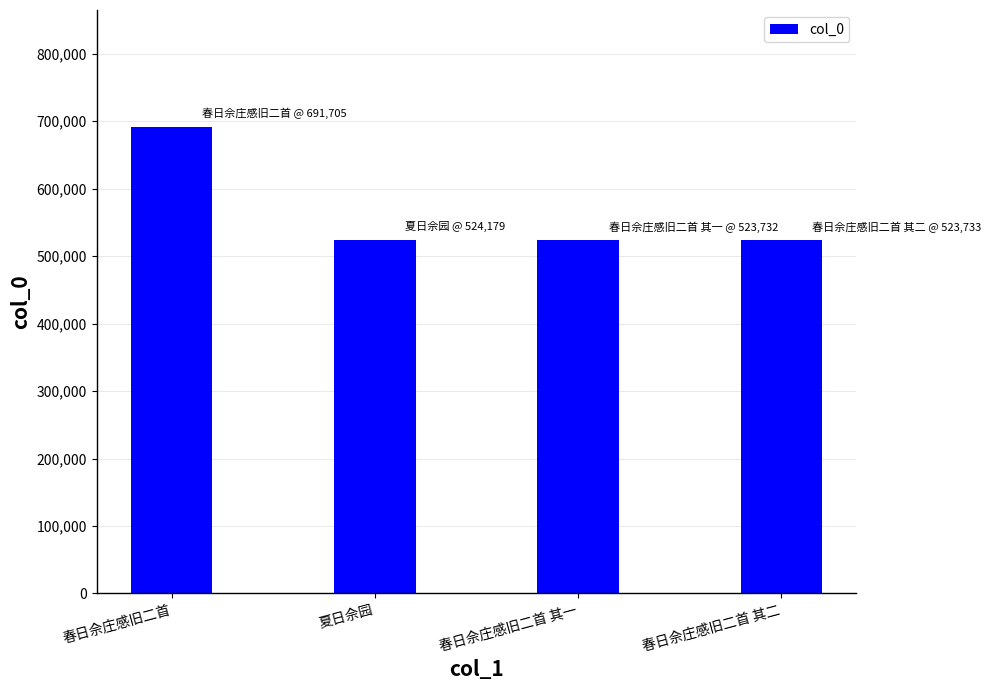

What is the label of the 4th bar from the left?

春日佘庄感旧二首 其二